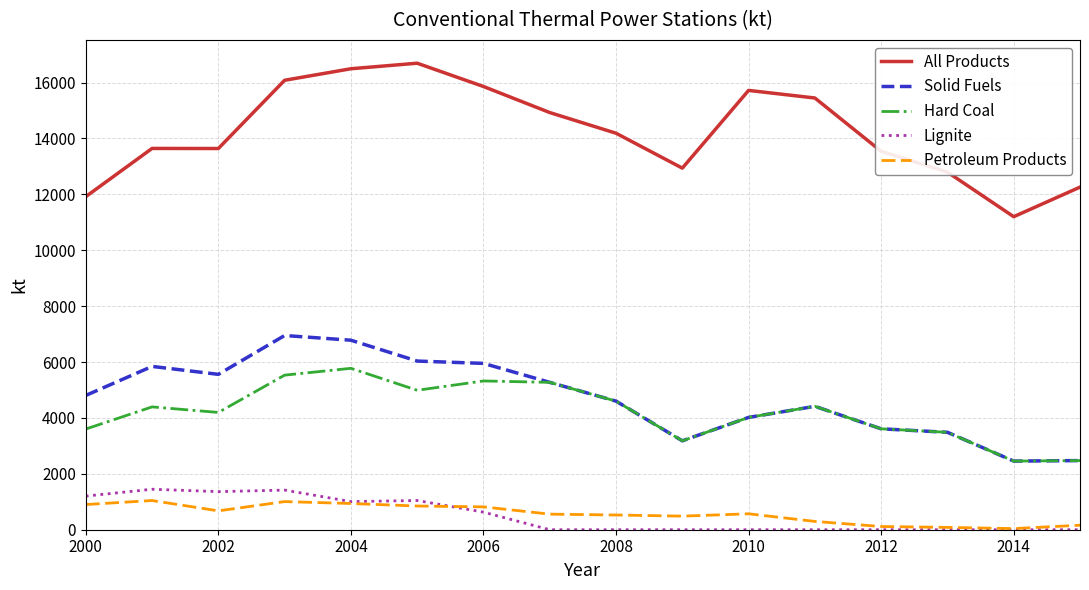

What is the average value of the Solid Fuels series?

4715.2